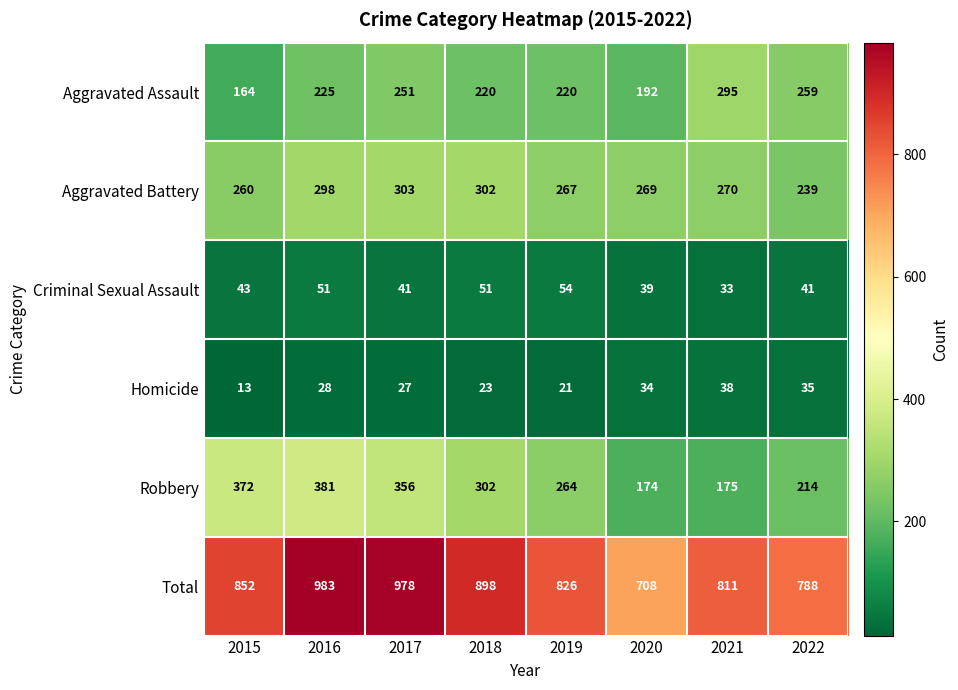

What is the sum of all Total values?

6844